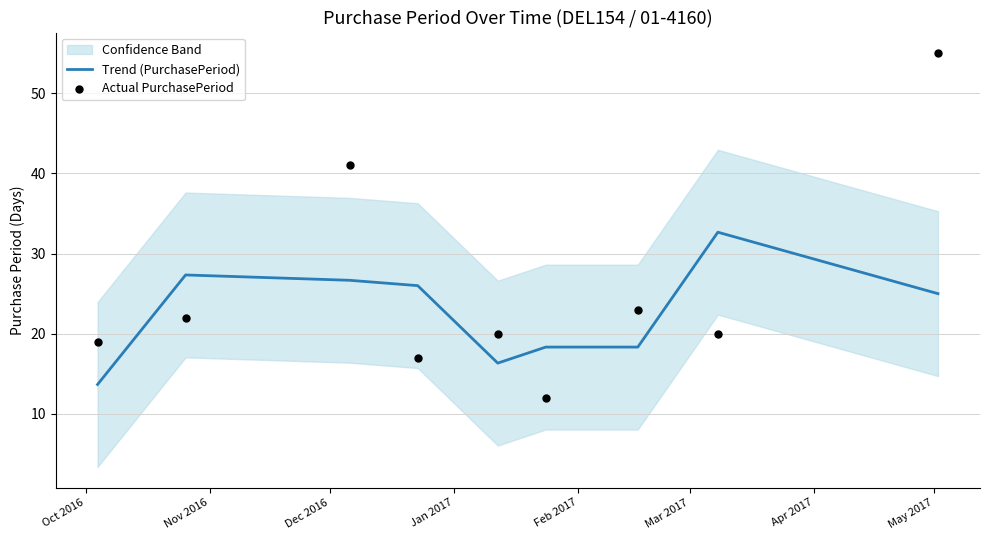

Which series contains the highest Y value?

Actual PurchasePeriod